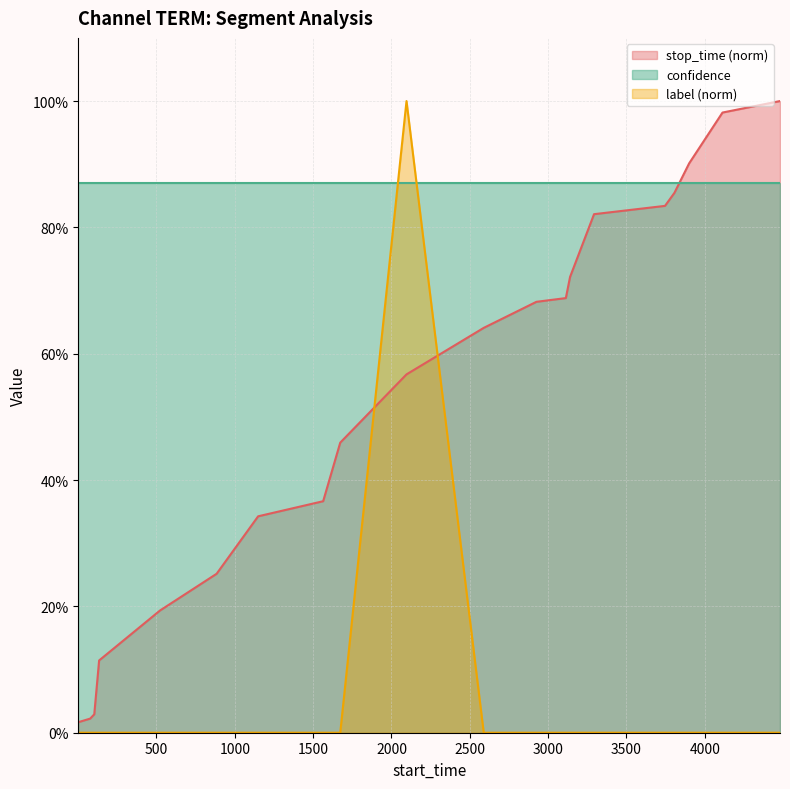

How many intersections are there between label (norm) line and confidence line?

2